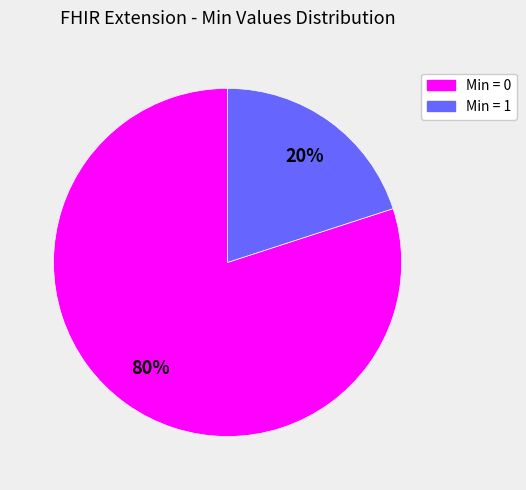

Which slice represents more than half of the pie?

Min = 0